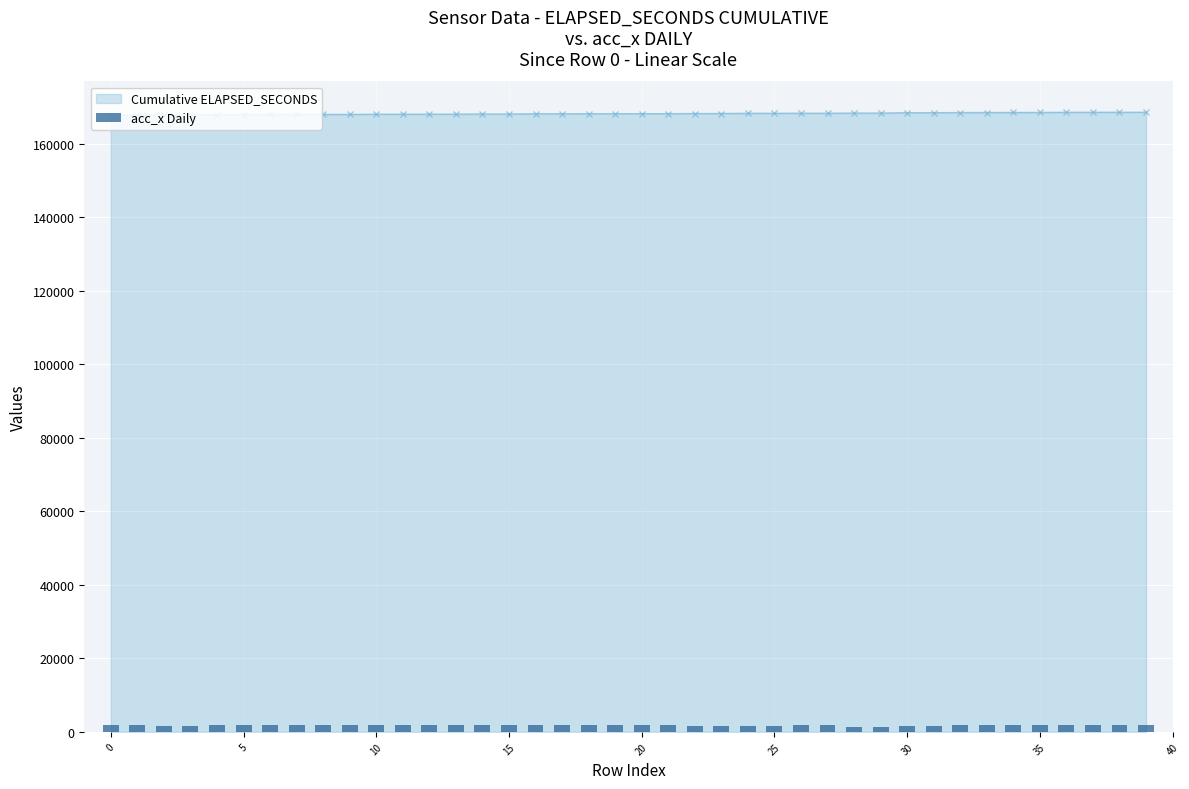

Reading left to right, list all the values displayed in this chart.

1770	1770	1670	1670	1790	1790	1760	1760	1780	1780	1760	1760	1740	1740	1930	1930	1790	1790	1740	1740	1800	1800	1730	1730	1680	1680	1960	1960	1450	1450	1650	1650	1950	1950	1980	1980	1780	1780	1820	1820